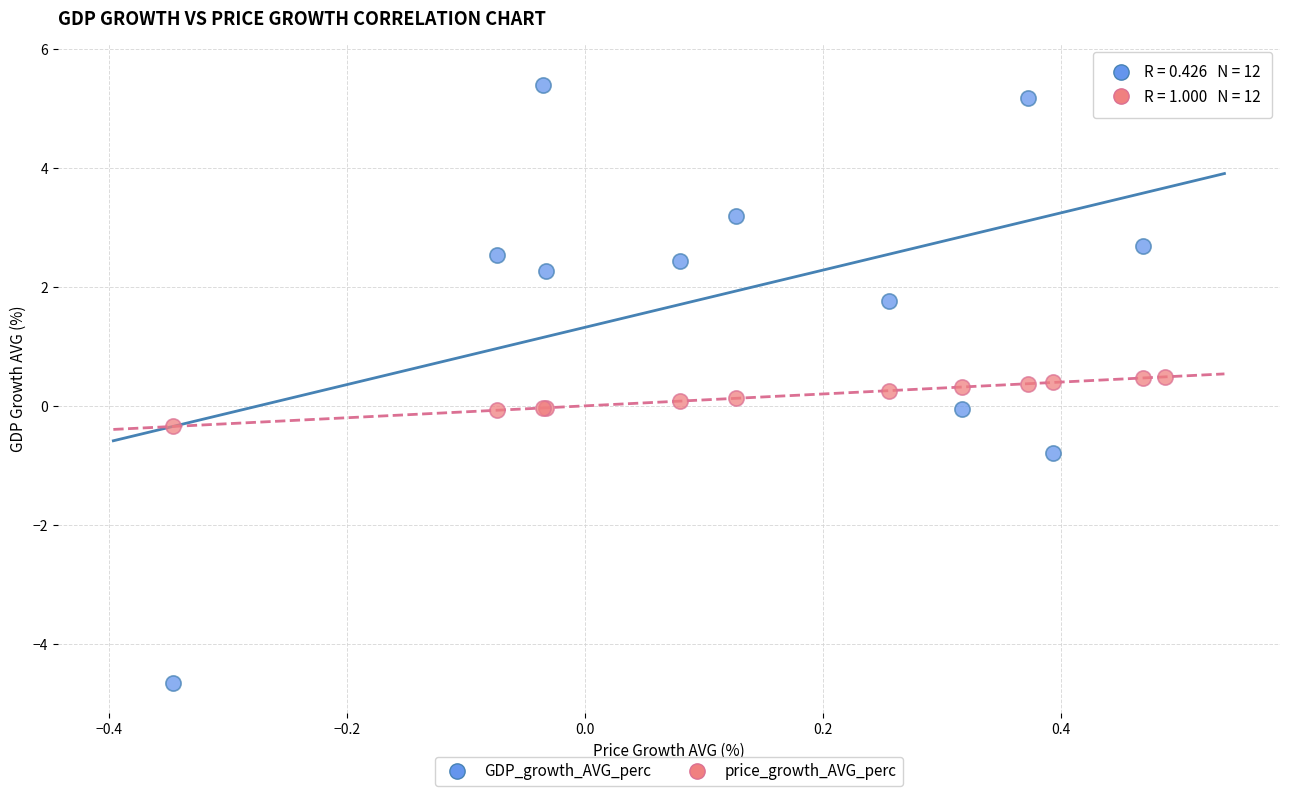

Which series reaches the minimum Y coordinate?

GDP_growth_AVG_perc